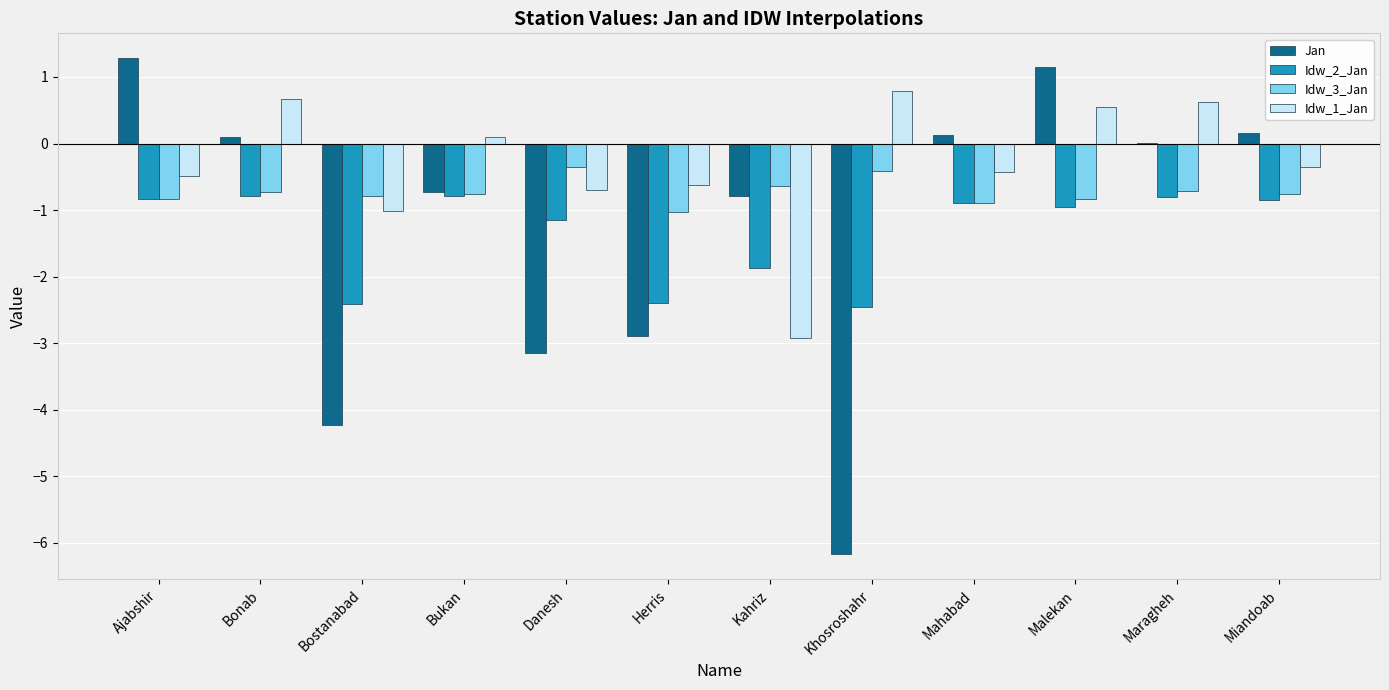

What is the maximum value shown in the chart?

1.3